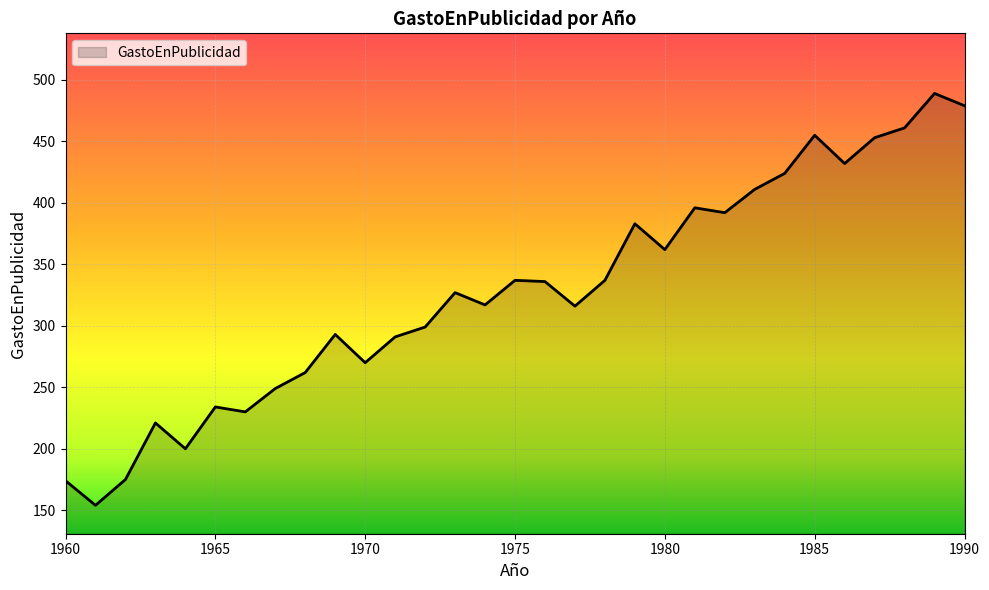

What is the smallest value displayed?

154